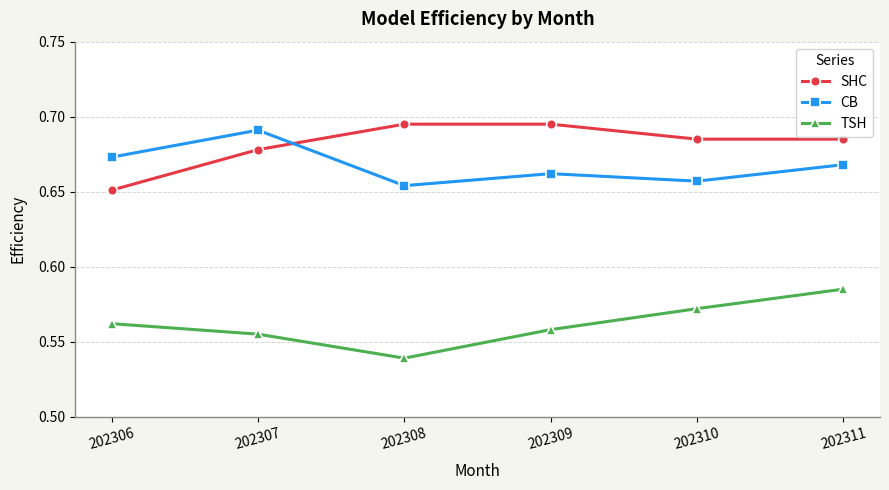

Rank the categories by TSH value from lowest to highest.

202308, 202307, 202309, 202306, 202310, 202311